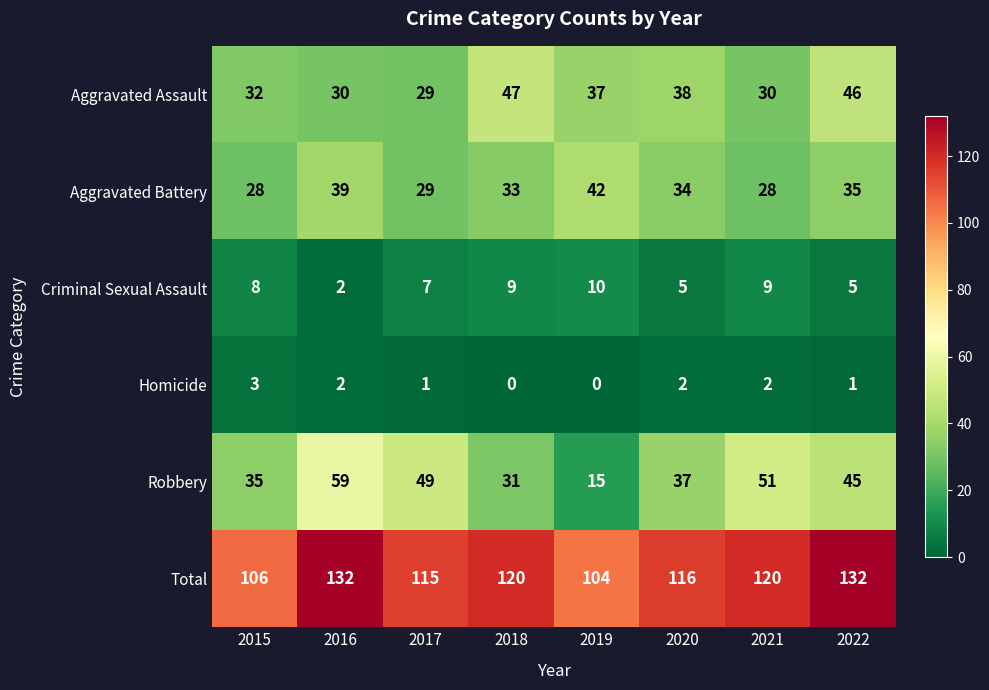

The Aggravated Battery series shows 29 at 2017. True or false?

True